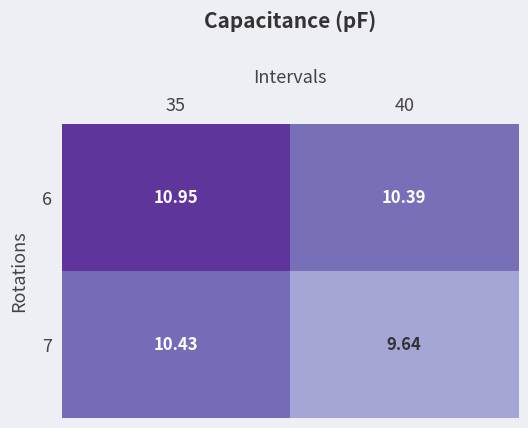

How many data points does each series have?

2